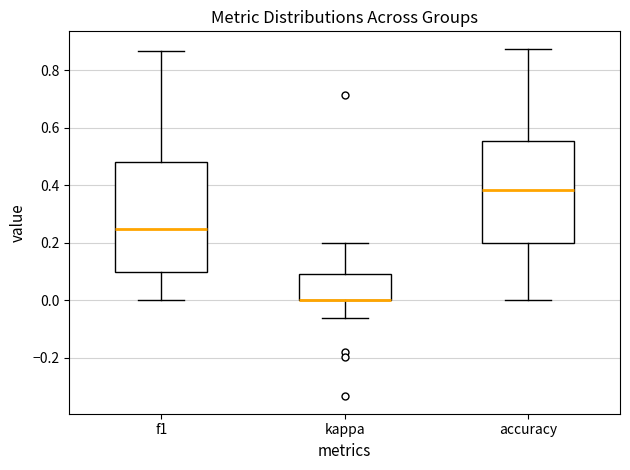

Where is the lower edge of the box for accuracy on the y-axis? The values are not printed on the chart, so give them approximately, as read against the axis.

0.20